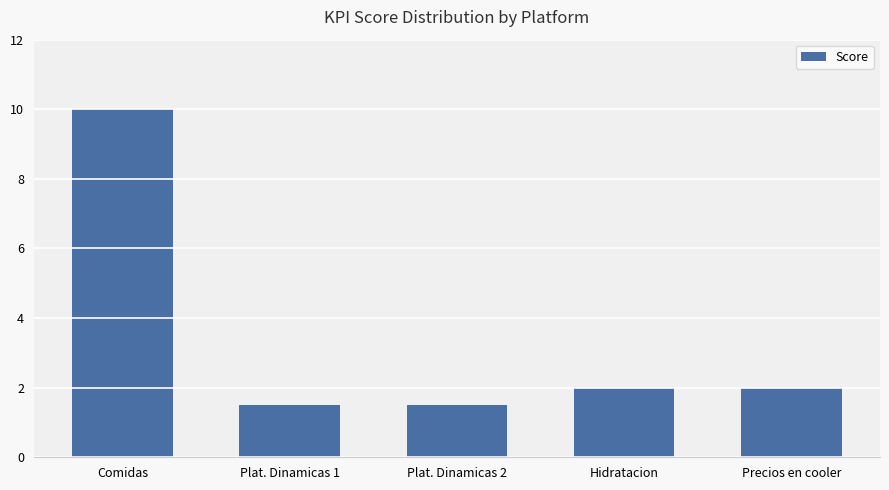

True or false: the data shows 15.4 at Comidas.

False